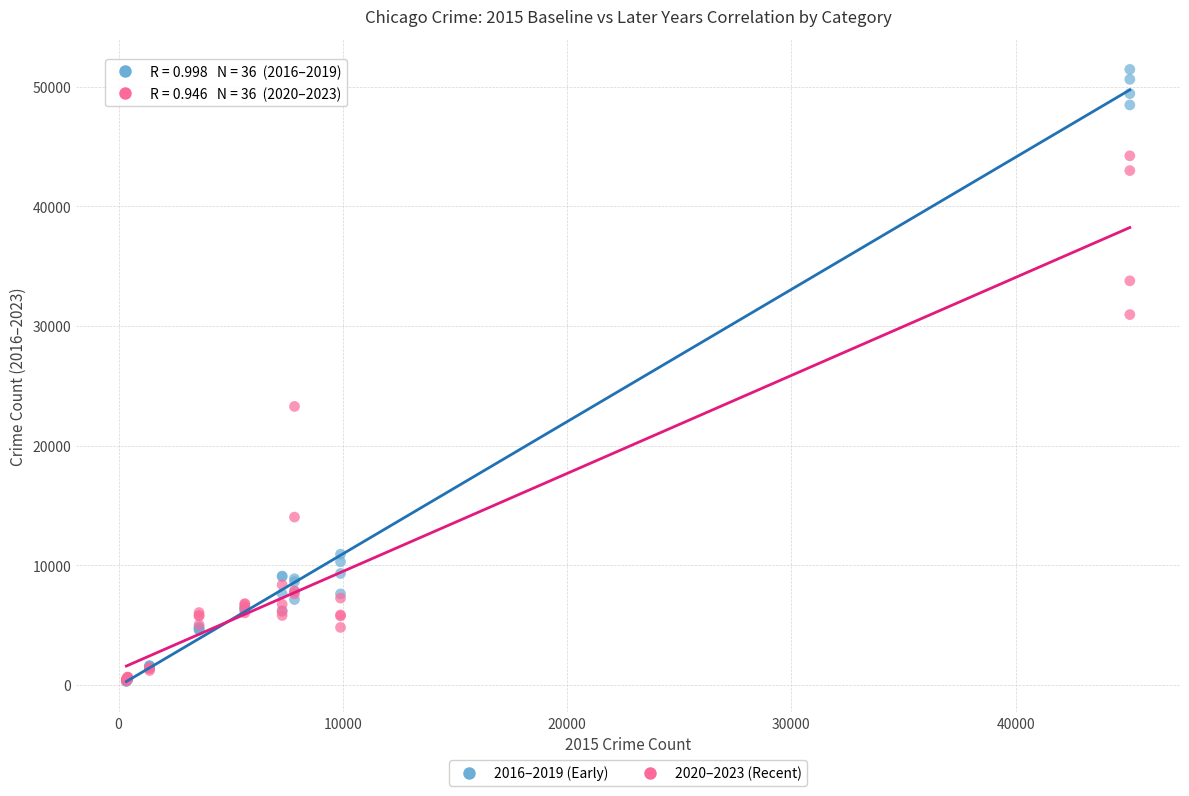

Across all series, what Y value is closest to 25873?

23279